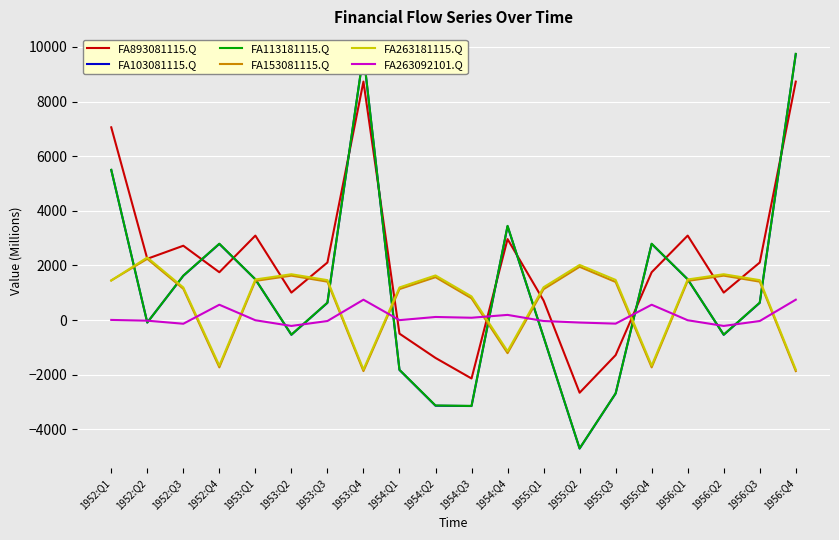

What is the maximum value shown in the chart?

9745